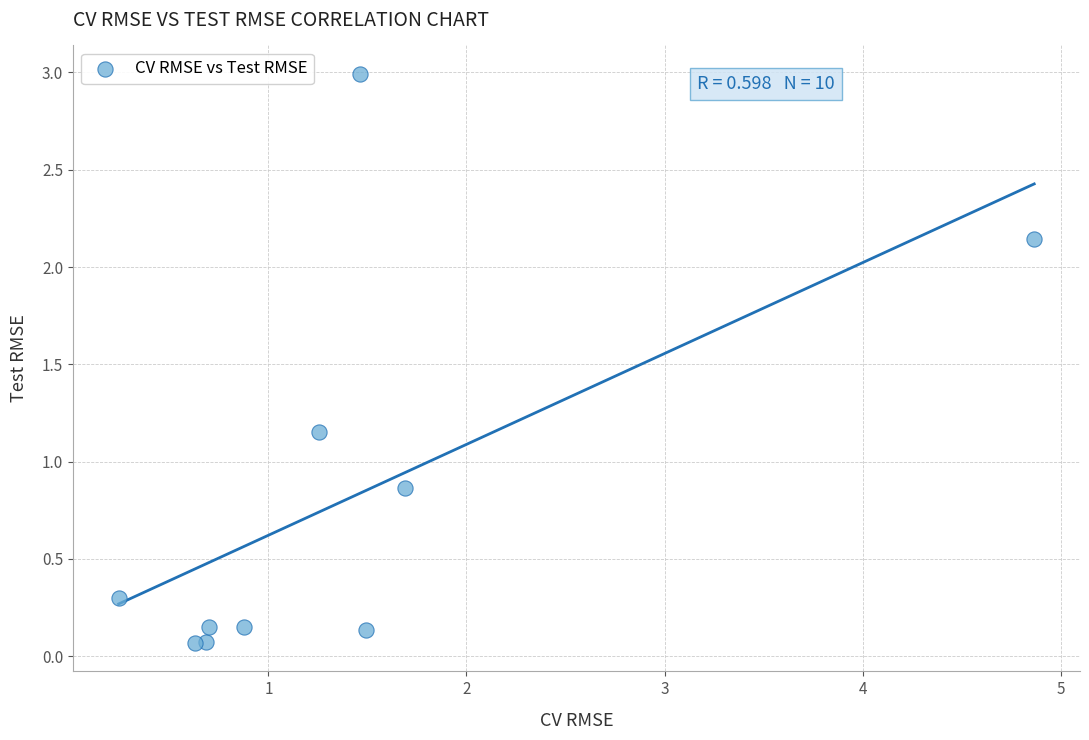

What is the range of Y values (max minus min)?

2.9